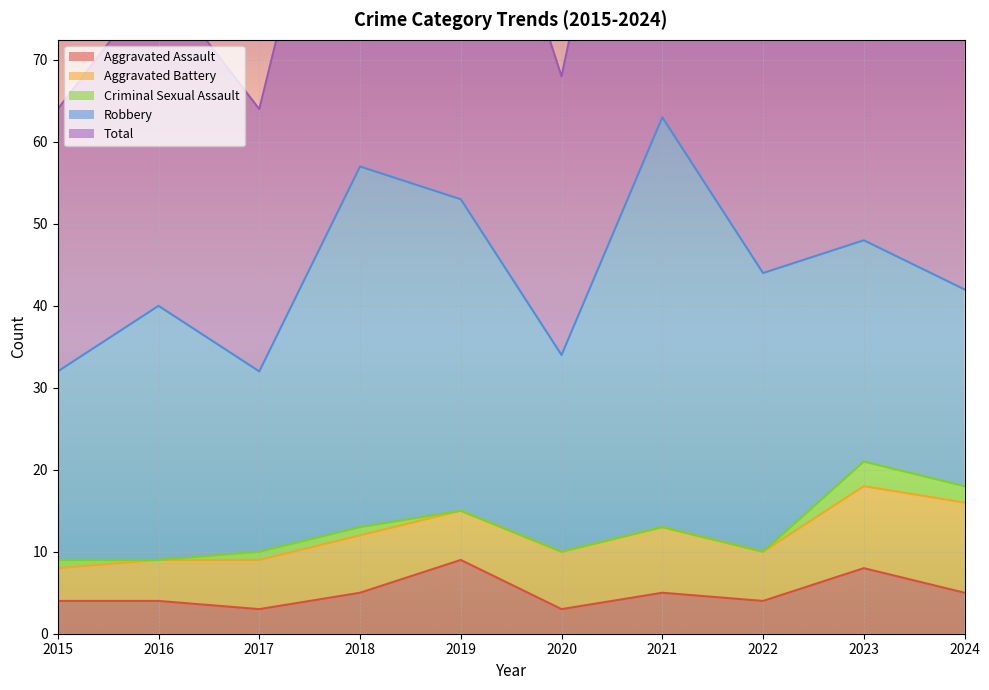

The value of Total at 2024 is 22. True or false?

False